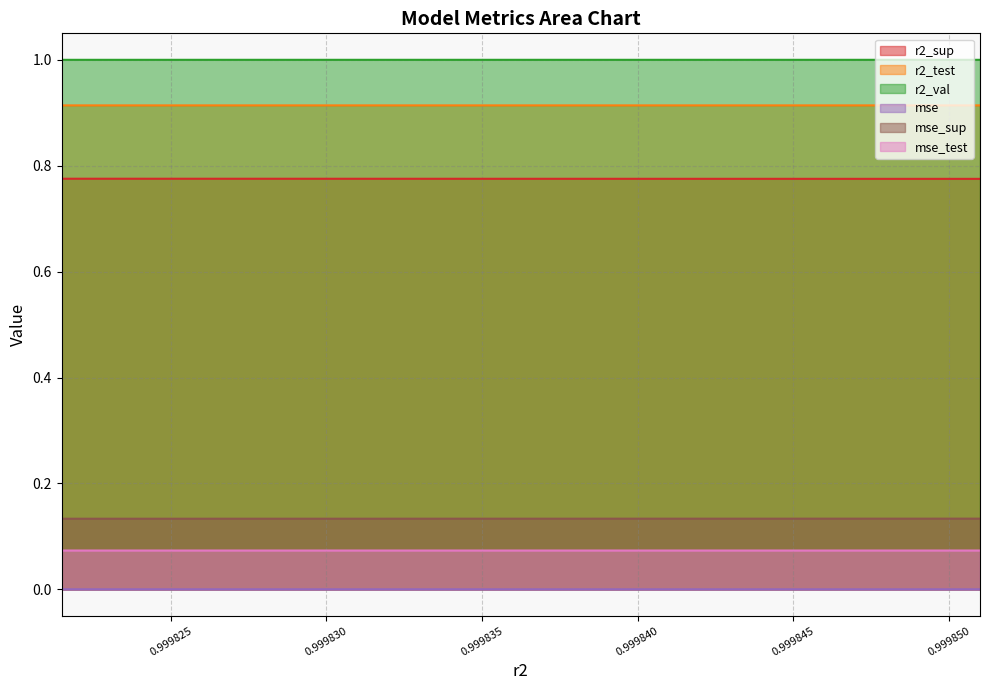

Reading right to left, transcribe all the data shown in this chart.

r2_sup: model_4_22_9=0.8	model_4_22_8=0.8	model_4_22_7=0.8	model_4_22_6=0.8	model_4_22_5=0.8	model_4_22_4=0.8	model_4_22_3=0.8	model_4_22_2=0.8	model_4_22_1=0.8	model_4_22_0=0.8
r2_test: model_4_22_9=0.9	model_4_22_8=0.9	model_4_22_7=0.9	model_4_22_6=0.9	model_4_22_5=0.9	model_4_22_4=0.9	model_4_22_3=0.9	model_4_22_2=0.9	model_4_22_1=0.9	model_4_22_0=0.9
r2_val: model_4_22_9=1.0	model_4_22_8=1.0	model_4_22_7=1.0	model_4_22_6=1.0	model_4_22_5=1.0	model_4_22_4=1.0	model_4_22_3=1.0	model_4_22_2=1.0	model_4_22_1=1.0	model_4_22_0=1.0
mse: model_4_22_9=0.0	model_4_22_8=0.0	model_4_22_7=0.0	model_4_22_6=0.0	model_4_22_5=0.0	model_4_22_4=0.0	model_4_22_3=0.0	model_4_22_2=0.0	model_4_22_1=0.0	model_4_22_0=0.0
mse_sup: model_4_22_9=0.1	model_4_22_8=0.1	model_4_22_7=0.1	model_4_22_6=0.1	model_4_22_5=0.1	model_4_22_4=0.1	model_4_22_3=0.1	model_4_22_2=0.1	model_4_22_1=0.1	model_4_22_0=0.1
mse_test: model_4_22_9=0.1	model_4_22_8=0.1	model_4_22_7=0.1	model_4_22_6=0.1	model_4_22_5=0.1	model_4_22_4=0.1	model_4_22_3=0.1	model_4_22_2=0.1	model_4_22_1=0.1	model_4_22_0=0.1